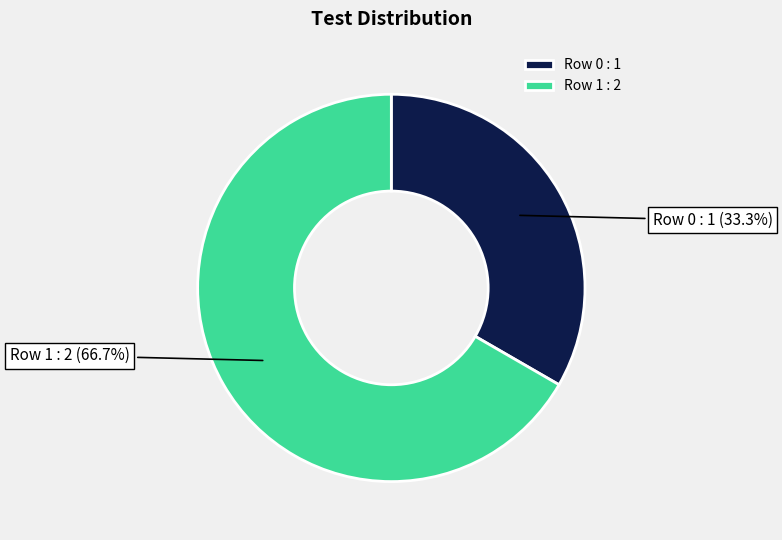

To the nearest percent, what portion does Row 0 represent?

33%